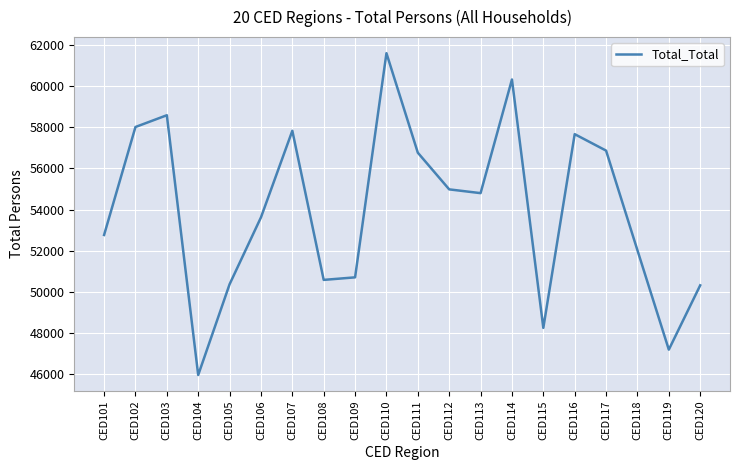

Read the value at CED115, to the nearest 50.

48250